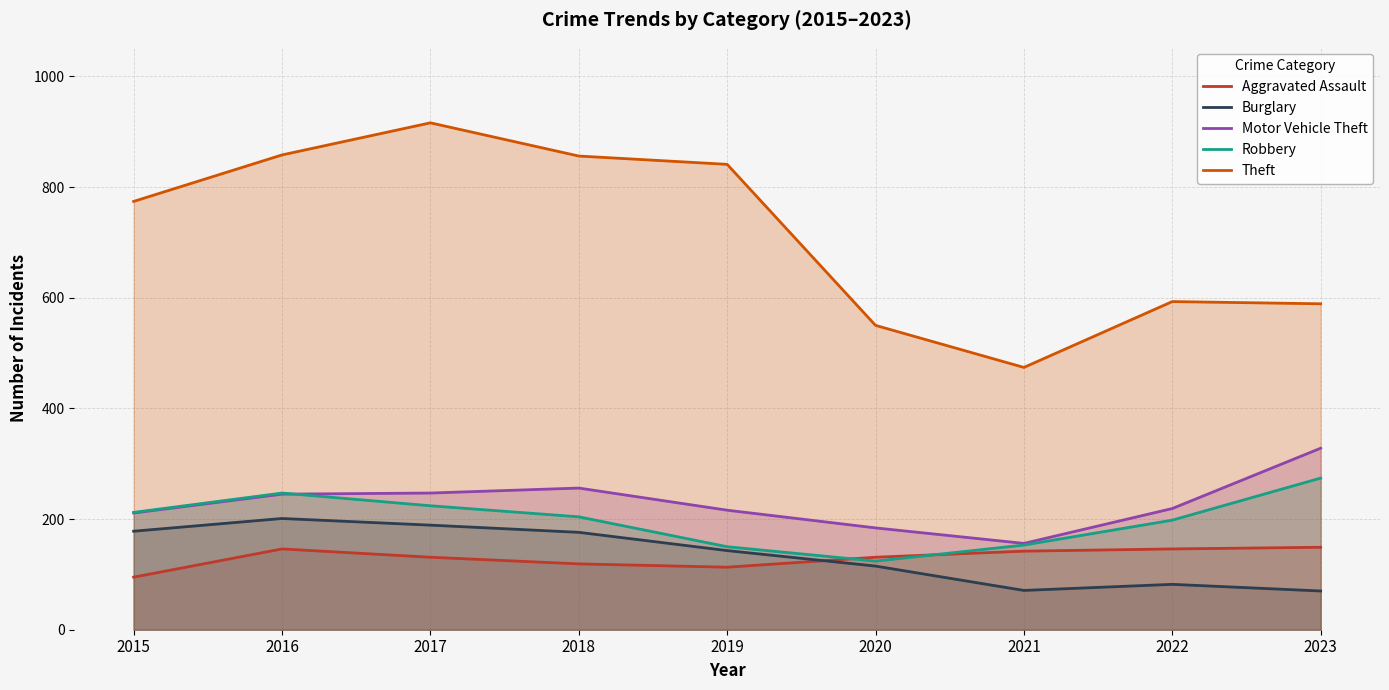

At which category does Aggravated Assault reach its first local peak?

2016